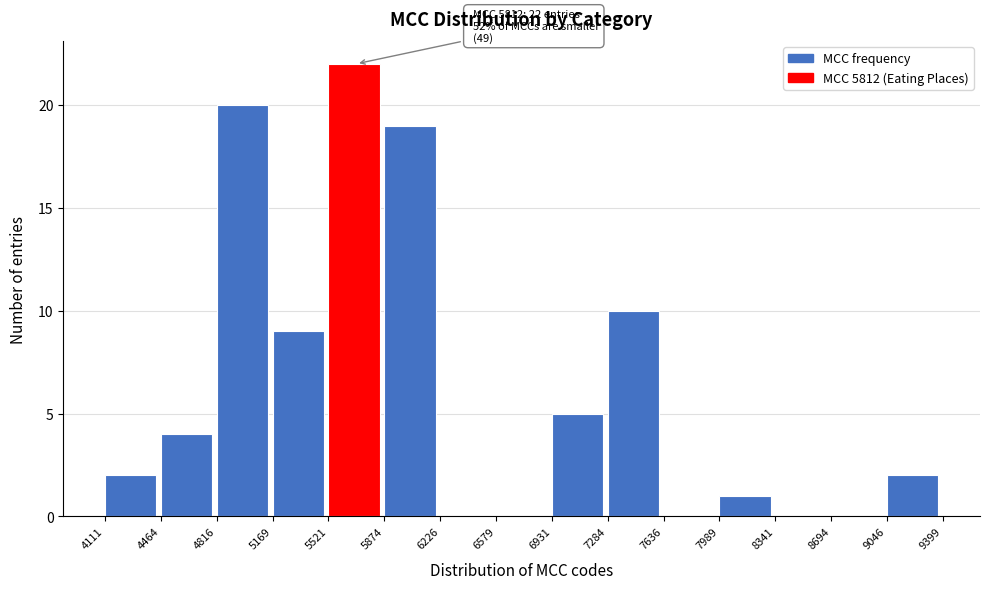

Over which range of the x-axis is the bar tallest?

5521 to 5874